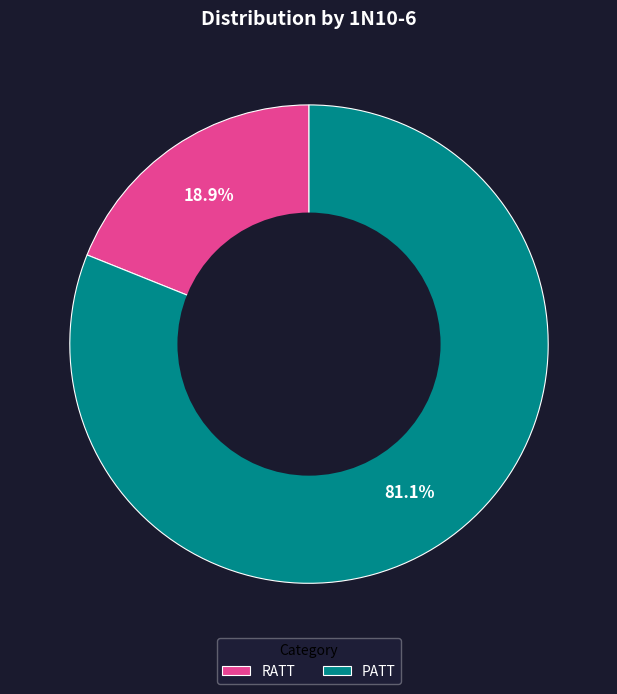

How many slices are in this pie chart?

2